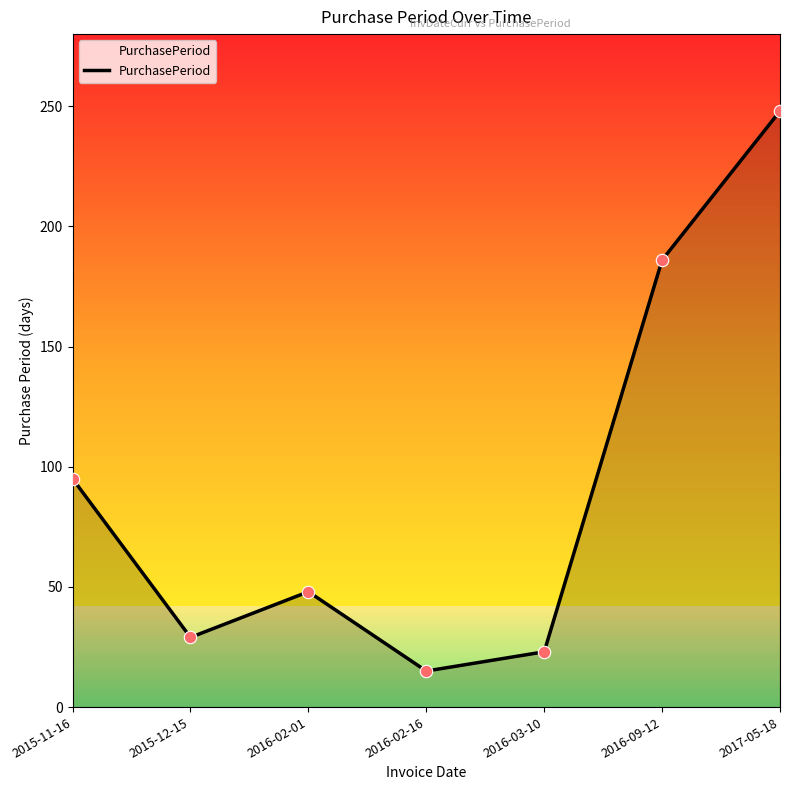

What is the change in value from 2016-02-01 to 2017-05-18?

+200